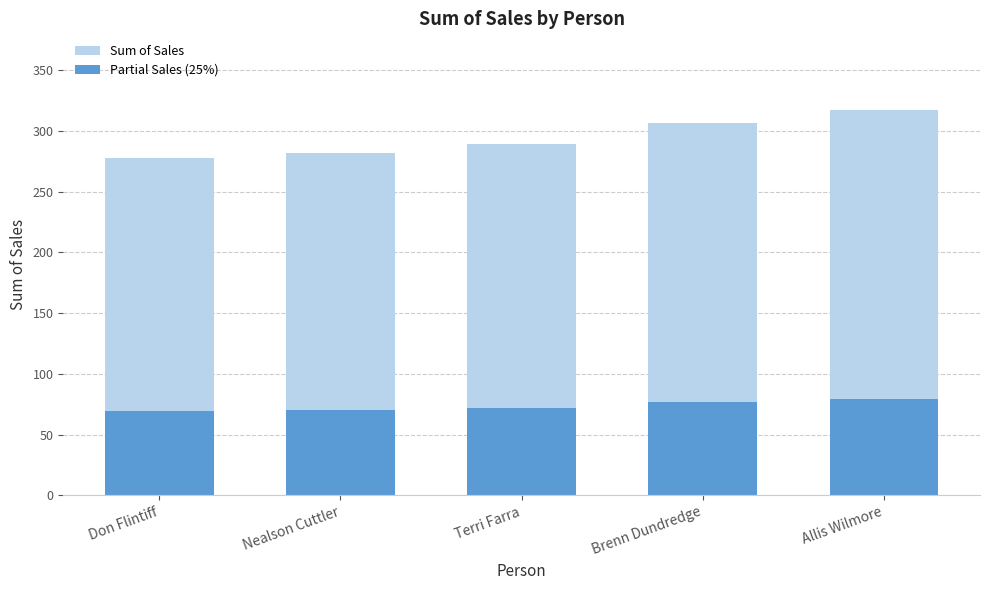

Which label corresponds to the largest value in the chart?

Allis Wilmore